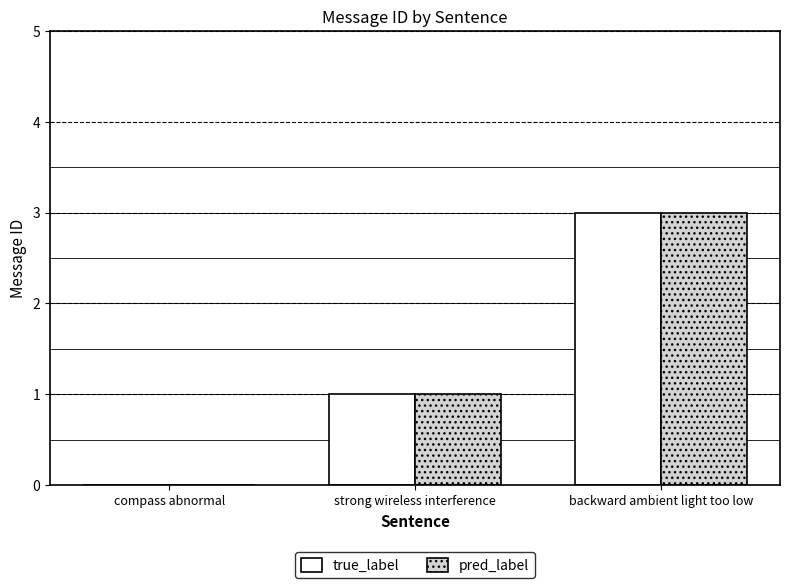

How many values in pred_label are above zero?

2